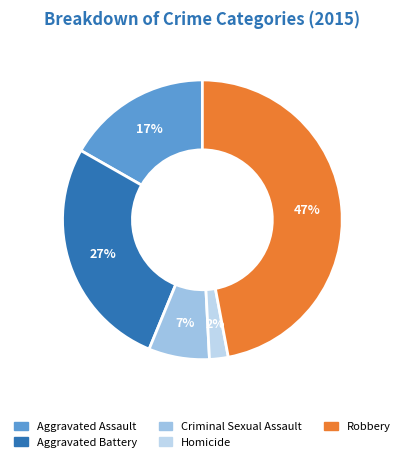

Do Aggravated Assault and Robbery together represent more than half of the pie?

Yes